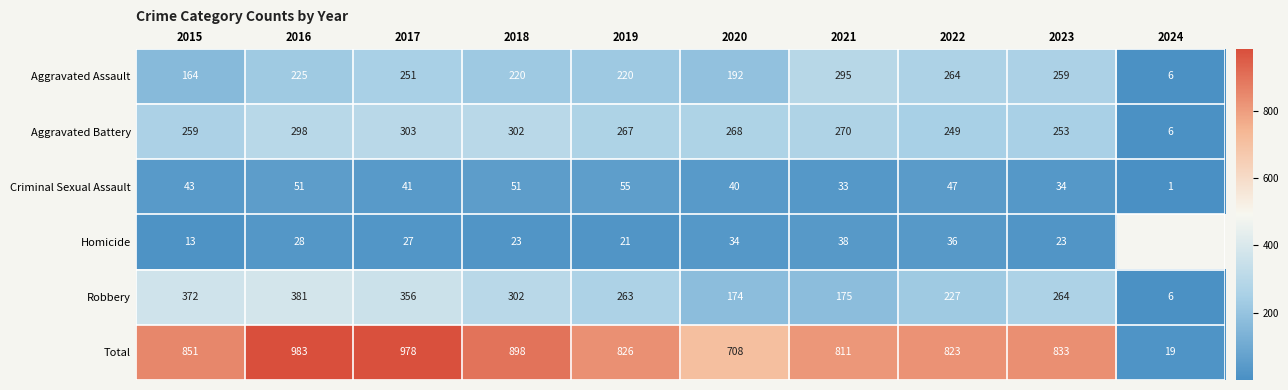

Which category has the lowest value in the Aggravated Battery series?

2024